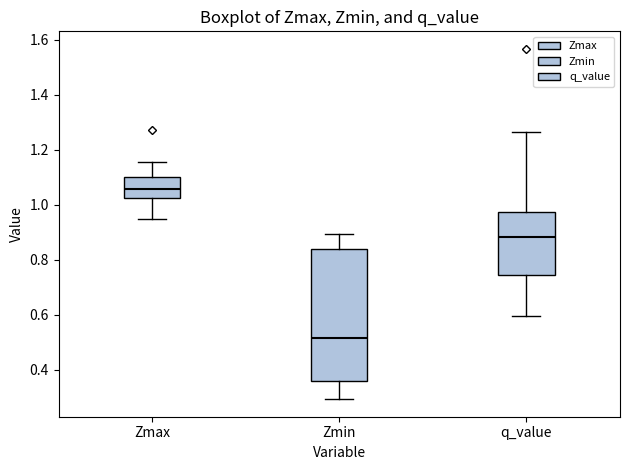

Where does the upper whisker of the box for Zmax end on the y-axis? The values are not printed on the chart, so give them approximately, as read against the axis.

1.16